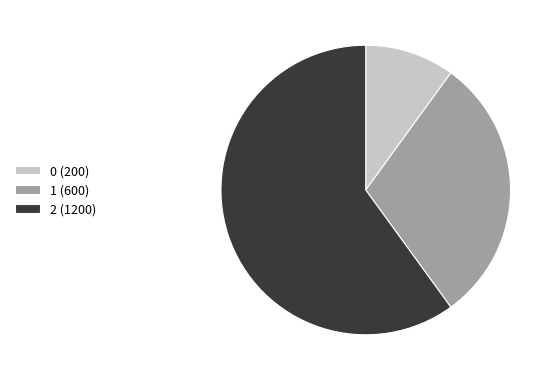

Is there any slice that represents more than half of the pie?

Yes